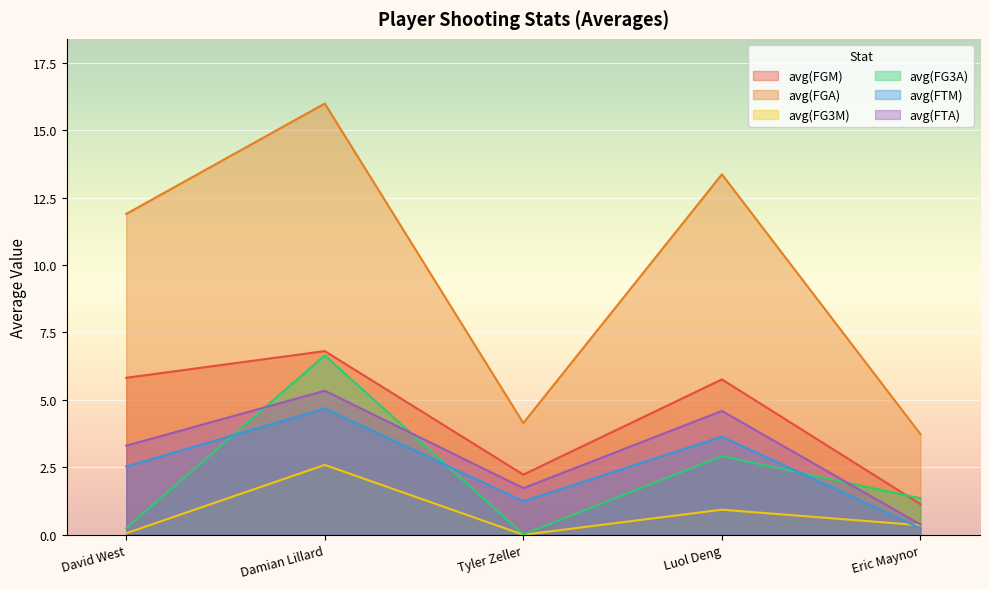

Reading right to left, list all the values displayed in this chart.

avg(FGM): Eric Maynor=1.1	Luol Deng=5.8	Tyler Zeller=2.2	Damian Lillard=6.8	David West=5.8
avg(FGA): Eric Maynor=3.7	Luol Deng=13.4	Tyler Zeller=4.1	Damian Lillard=16.0	David West=11.9
avg(FG3M): Eric Maynor=0.4	Luol Deng=0.9	Tyler Zeller=0.0	Damian Lillard=2.6	David West=0.1
avg(FG3A): Eric Maynor=1.4	Luol Deng=2.9	Tyler Zeller=0.0	Damian Lillard=6.7	David West=0.2
avg(FTM): Eric Maynor=0.2	Luol Deng=3.6	Tyler Zeller=1.2	Damian Lillard=4.7	David West=2.5
avg(FTA): Eric Maynor=0.4	Luol Deng=4.6	Tyler Zeller=1.7	Damian Lillard=5.3	David West=3.3